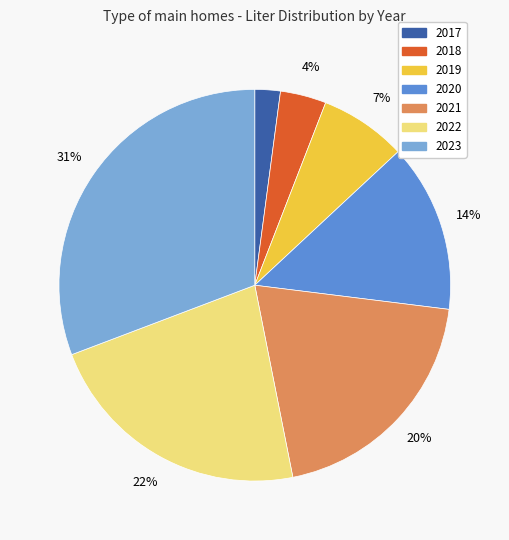

Which has a higher value, 2023 or 2017?

2023